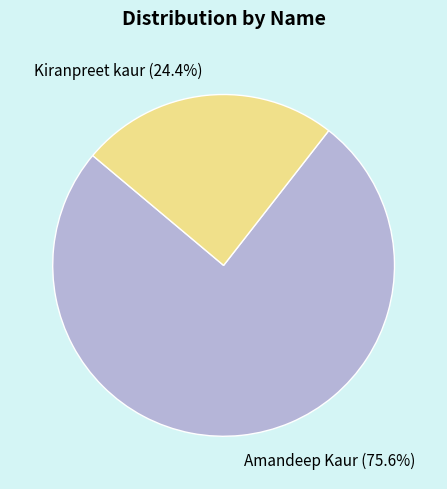

How many slices are in this pie chart?

2